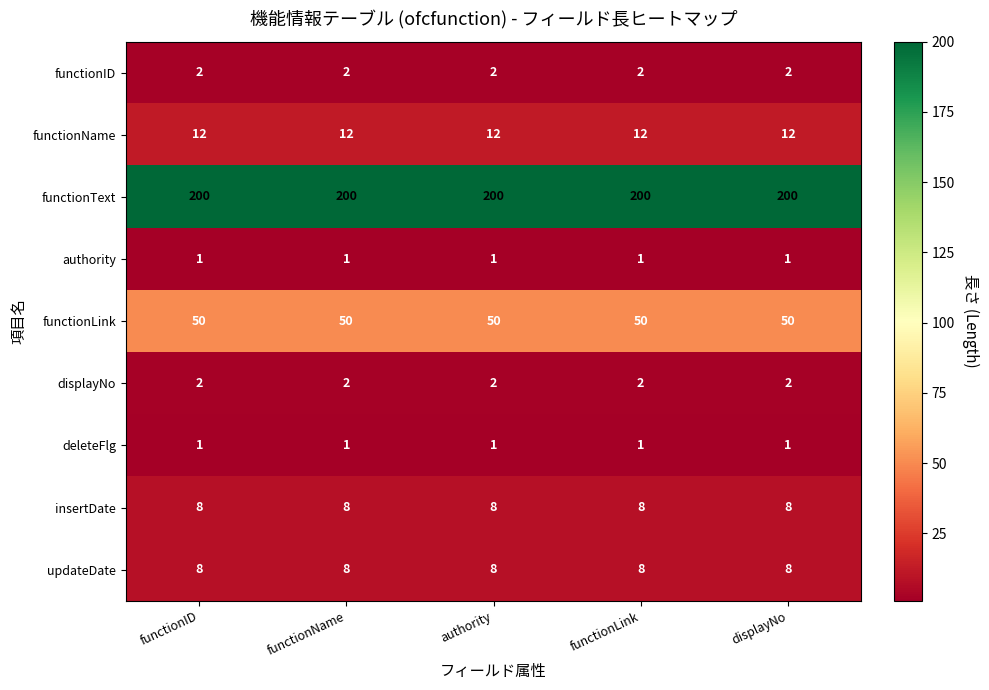

Which series has the largest total across all categories?

functionText